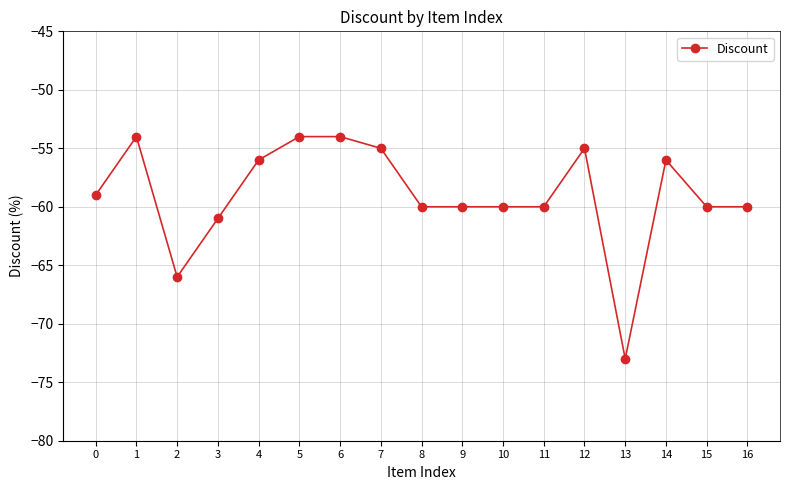

What is the difference between the maximum and minimum values?

19